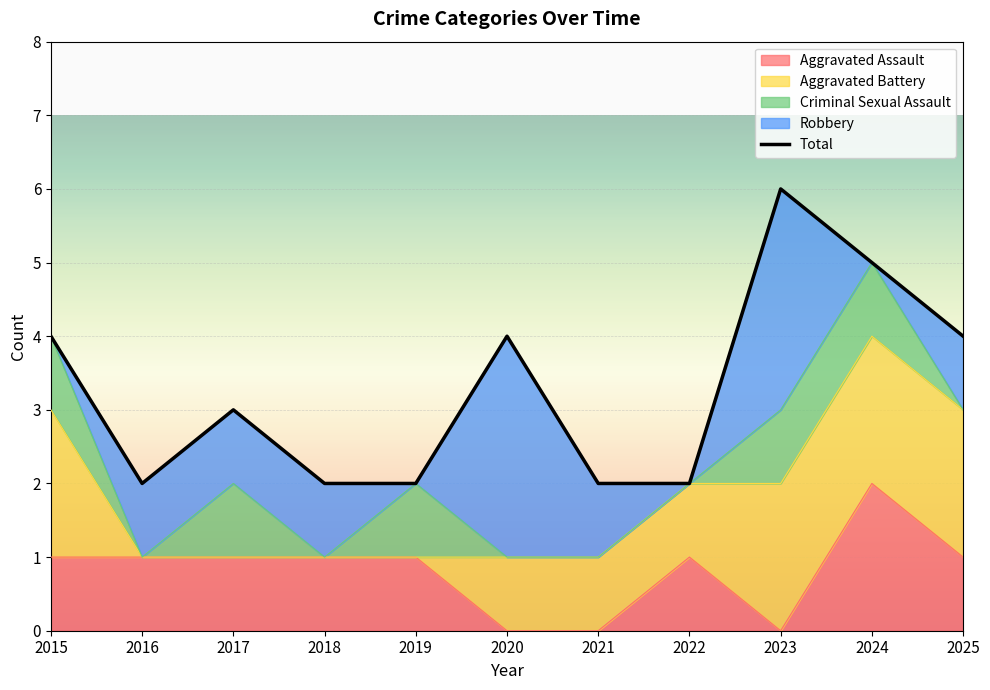

List the labels in order of value, smallest first.

2016, 2018, 2019, 2021, 2022, 2017, 2015, 2020, 2025, 2024, 2023